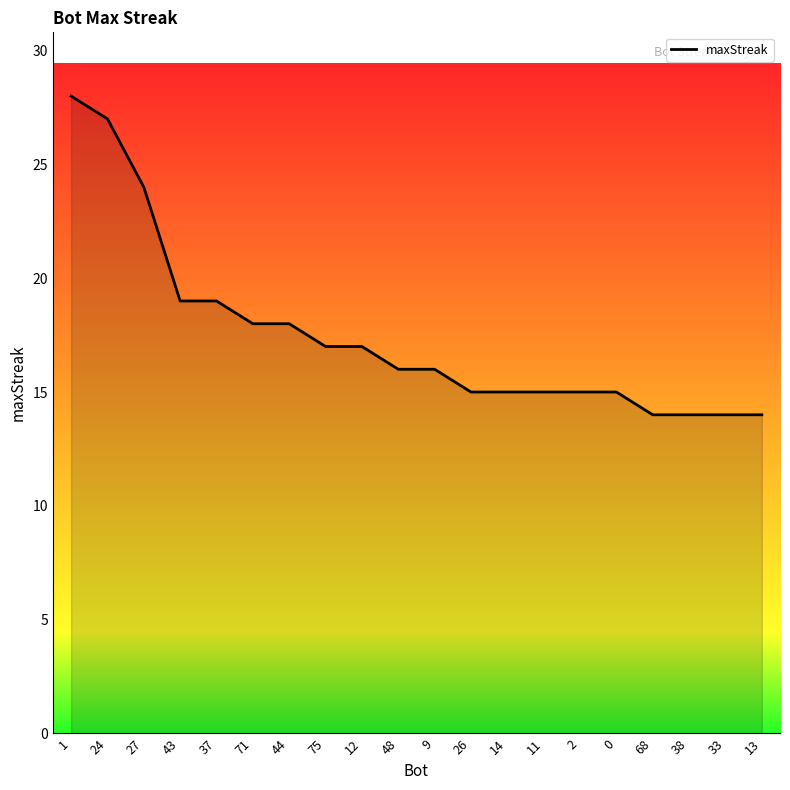

What is the smallest value displayed?

14